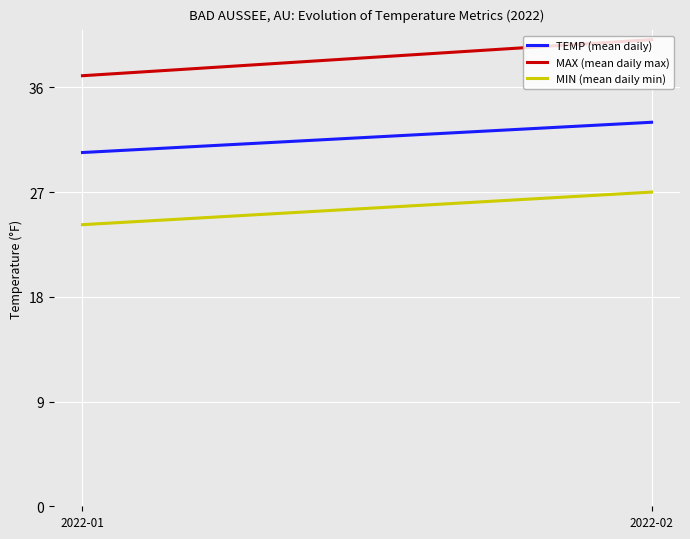

Is the value of MIN (mean daily min) at 2022-02 greater than the value of TEMP (mean daily) at 2022-02?

No